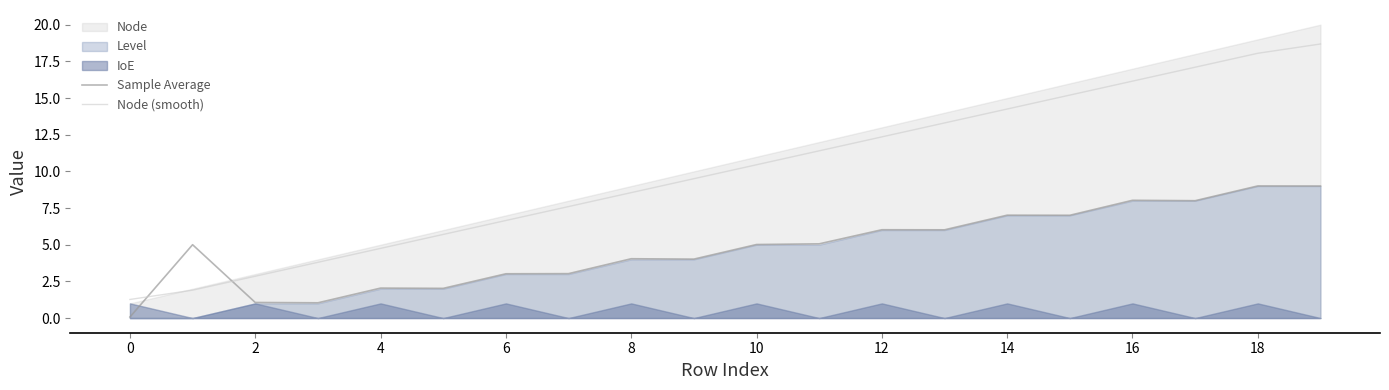

The Node (smooth) series shows 9.2 at 18. True or false?

False